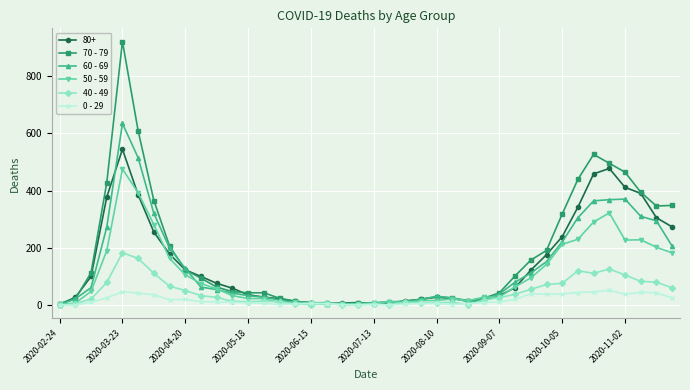

Which series has the widest spread of values?

70 - 79